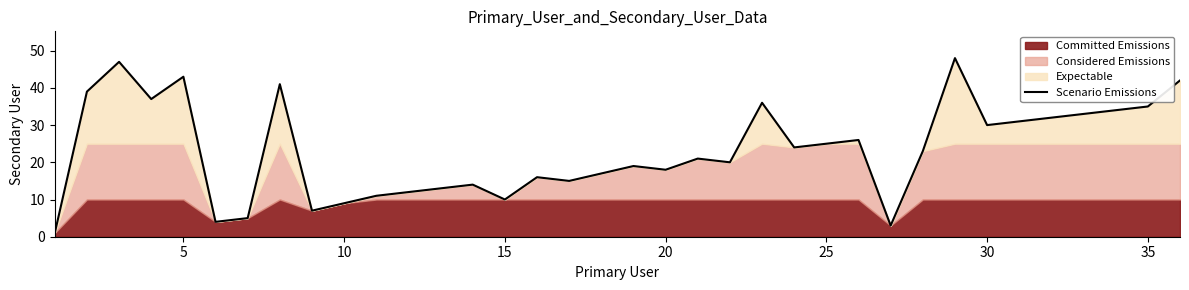

True or false: Scenario Emissions has a value of 18 at 20.

True